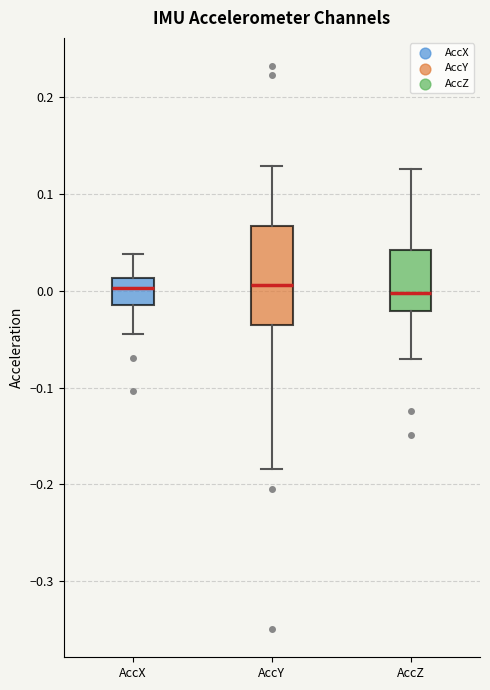

Reading left to right, read every box against the y-axis: the position of its median line, the range the box covers, and the ends of its whiskers. The values are not printed on the chart, so give them approximately, as read against the axis.

AccX: median 0.00, box -0.01 to 0.01, whiskers -0.04 to 0.04
AccY: median 0.01, box -0.04 to 0.07, whiskers -0.18 to 0.13
AccZ: median 0.00, box -0.02 to 0.04, whiskers -0.07 to 0.13